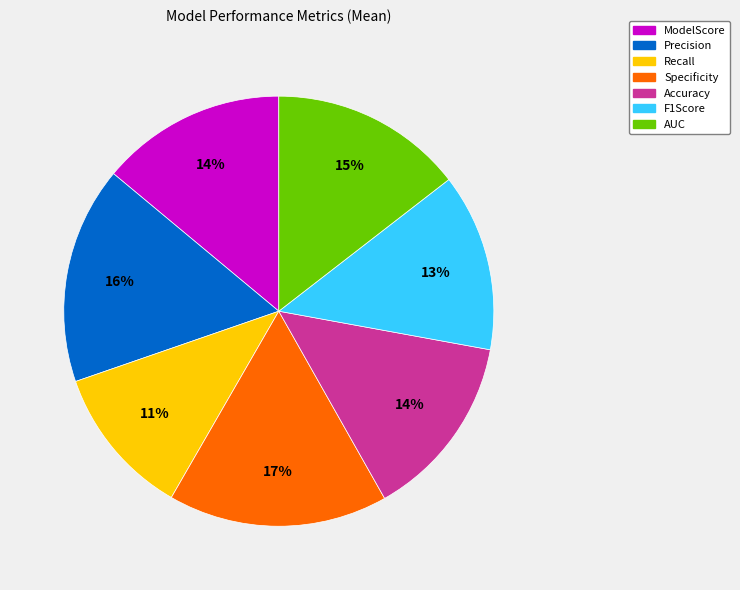

Which slice is the smallest?

Recall